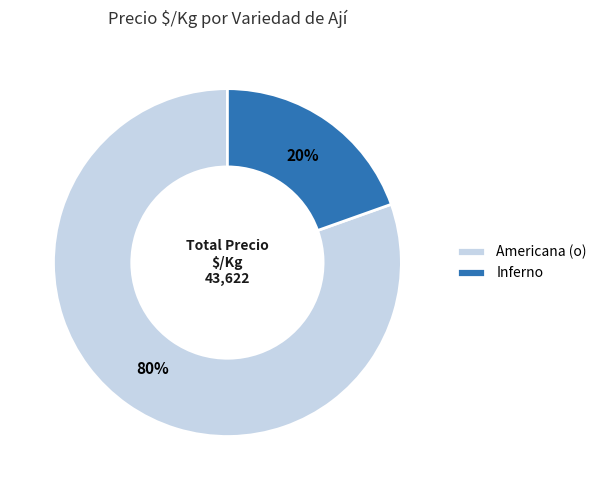

Which category has the smallest portion of the pie?

Inferno